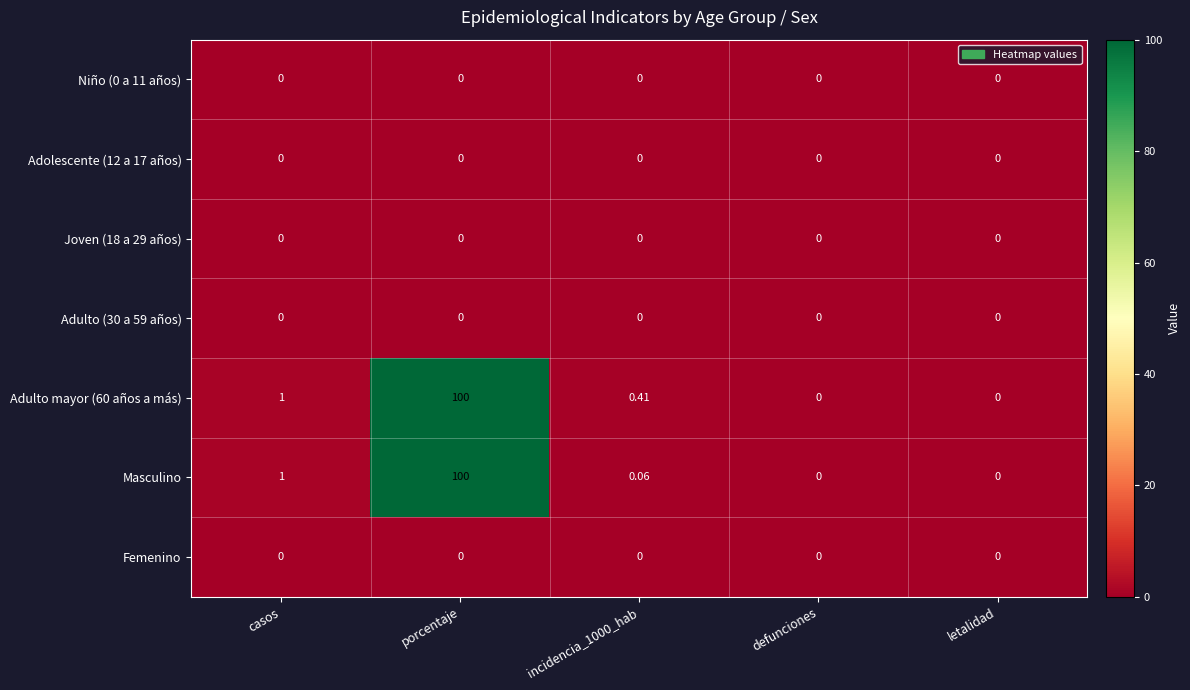

Is the value of Adulto mayor (60 años a más) at porcentaje greater than the value of Adolescente (12 a 17 años) at letalidad?

Yes